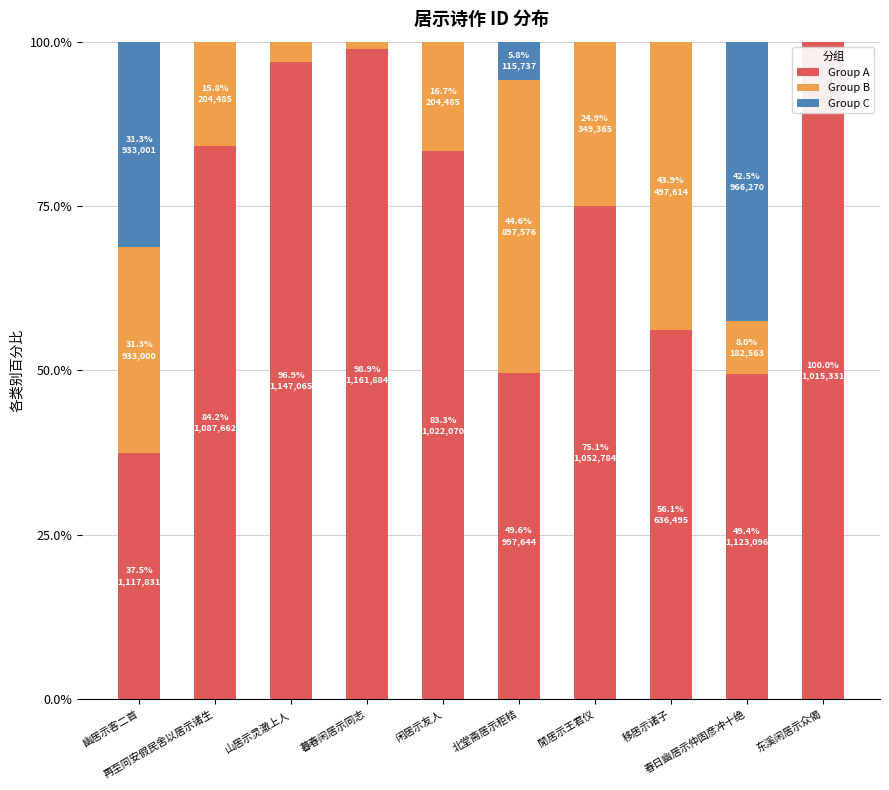

What is the maximum value for Group A?

100.0